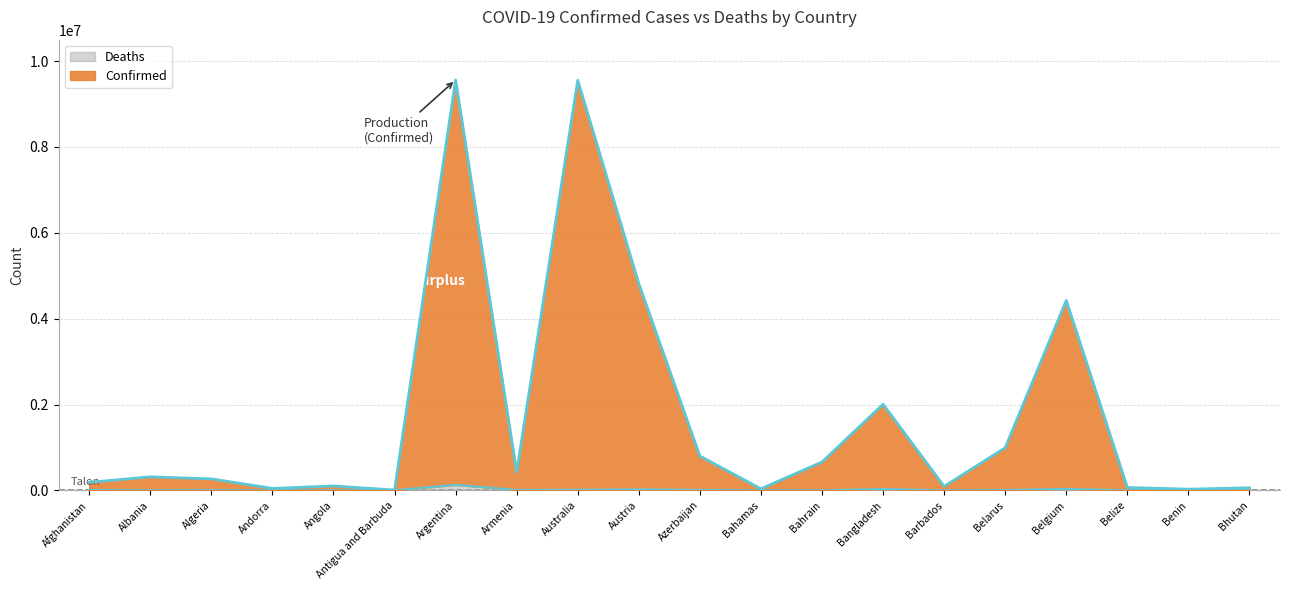

Between Afghanistan and Albania, which series saw the biggest shift?

Confirmed